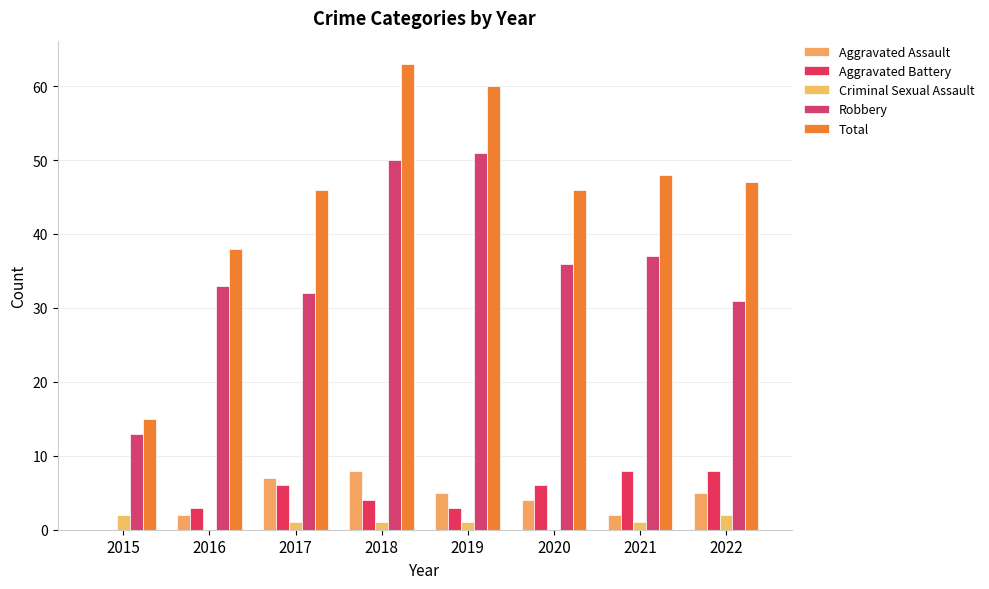

At which category does the chart reach its peak across all series?

2018